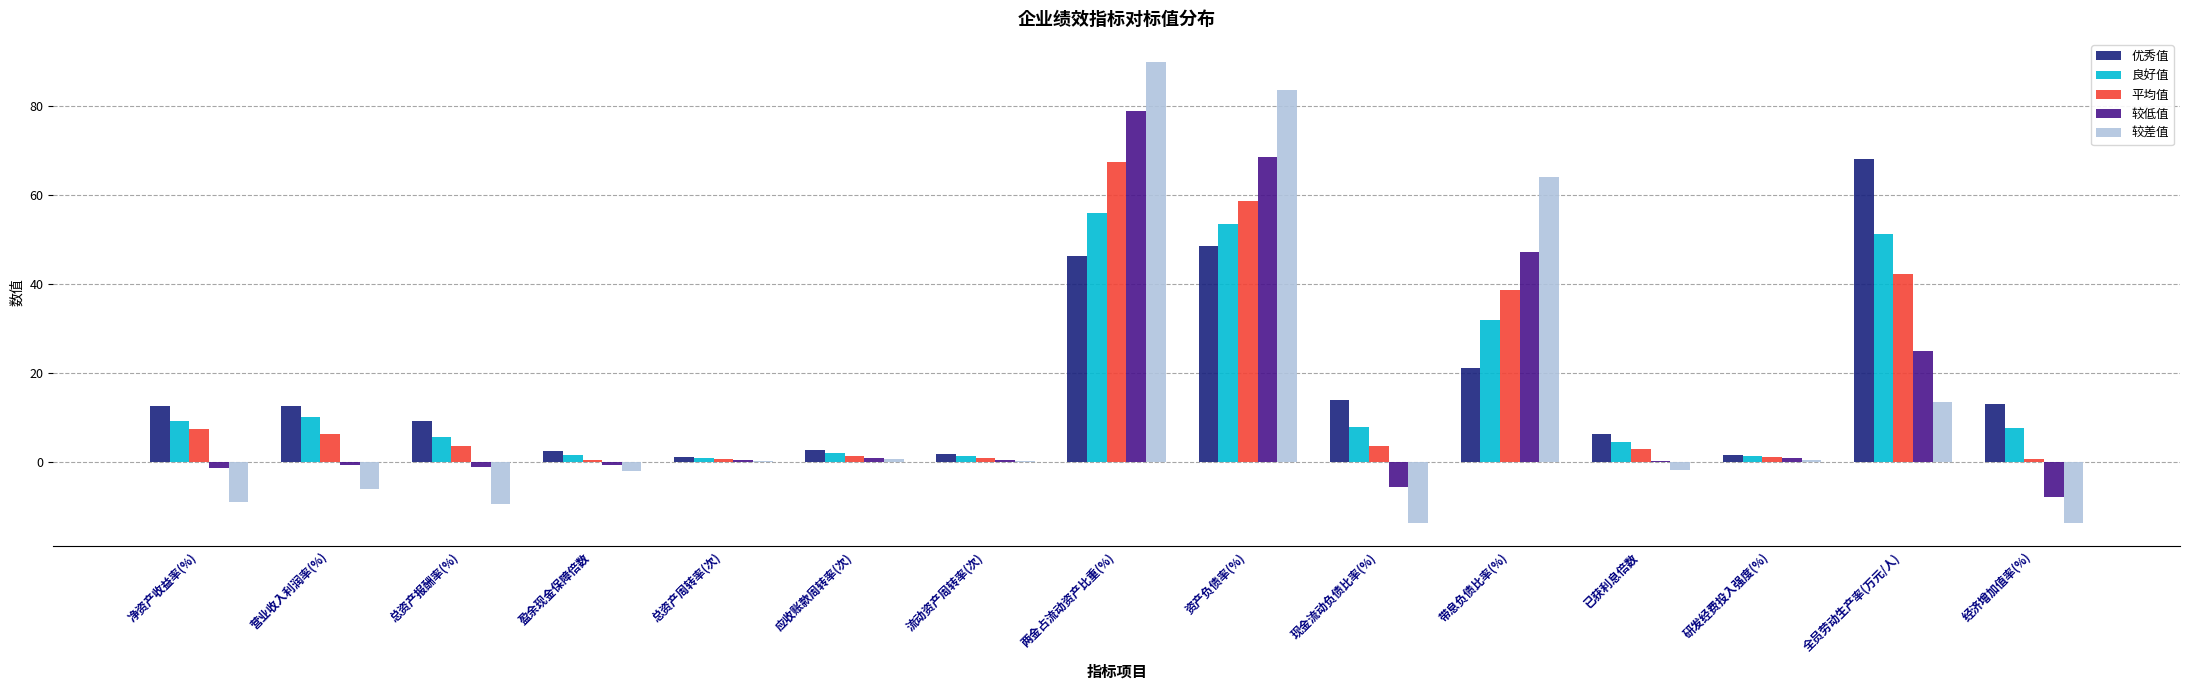

What are all the series names shown in the legend?

优秀值, 良好值, 平均值, 较低值, 较差值